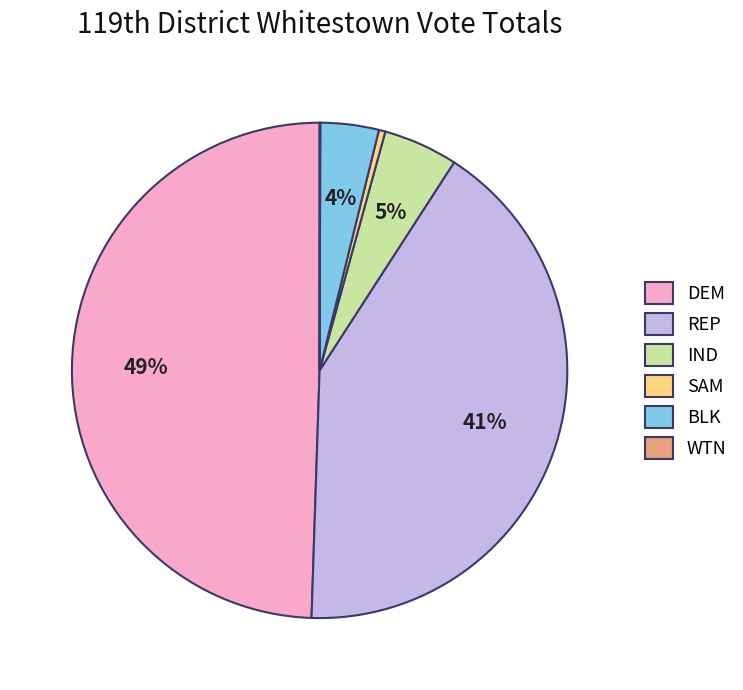

Which category has the biggest portion of the pie?

DEM